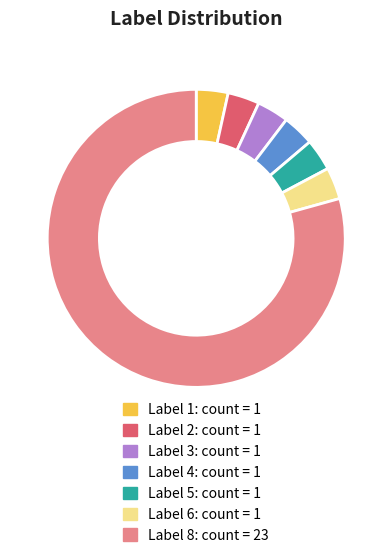

Is there a majority slice in this chart?

Yes